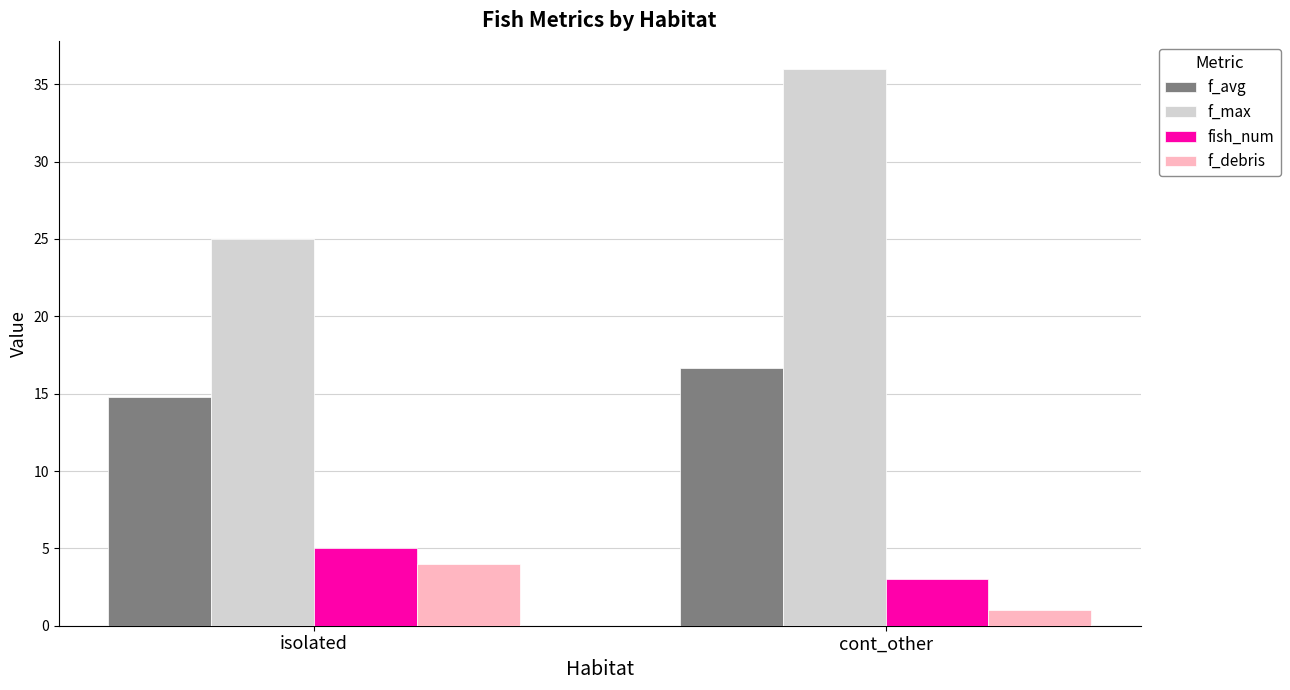

What is the difference between the maximum and minimum values in the f_avg series?

1.9